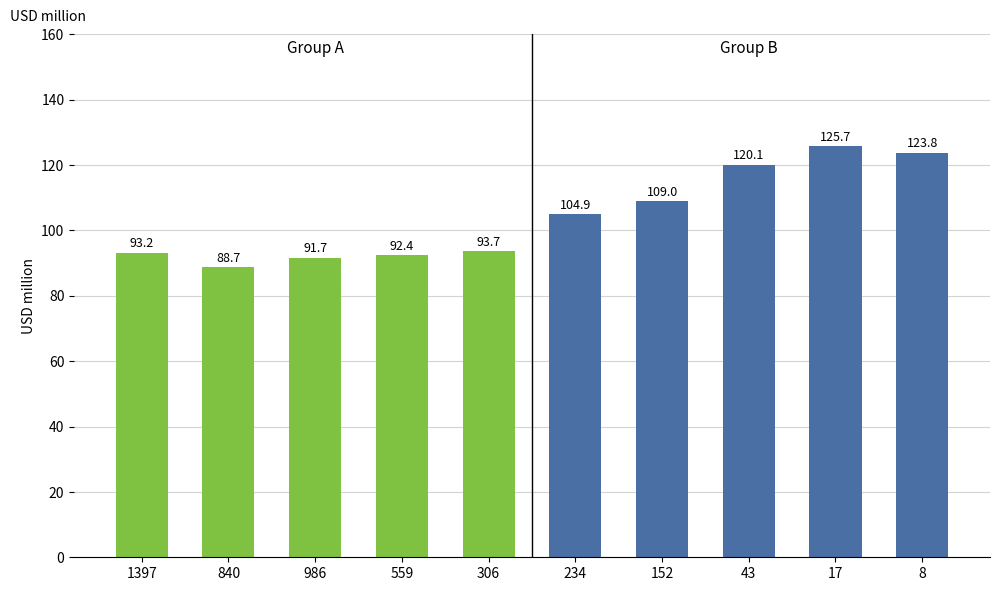

The value of Group A at 306 is 93.7. True or false?

True